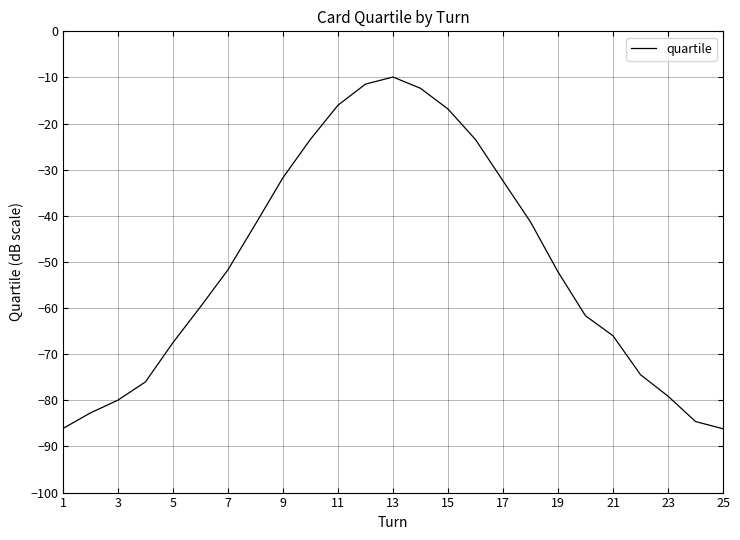

What is the difference between the maximum and minimum values?

76.3